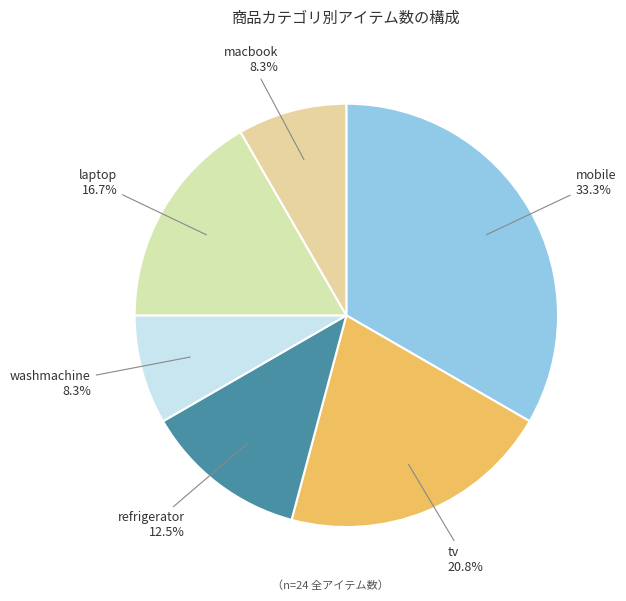

To the nearest percent, what percentage of the pie is mobile?

33%